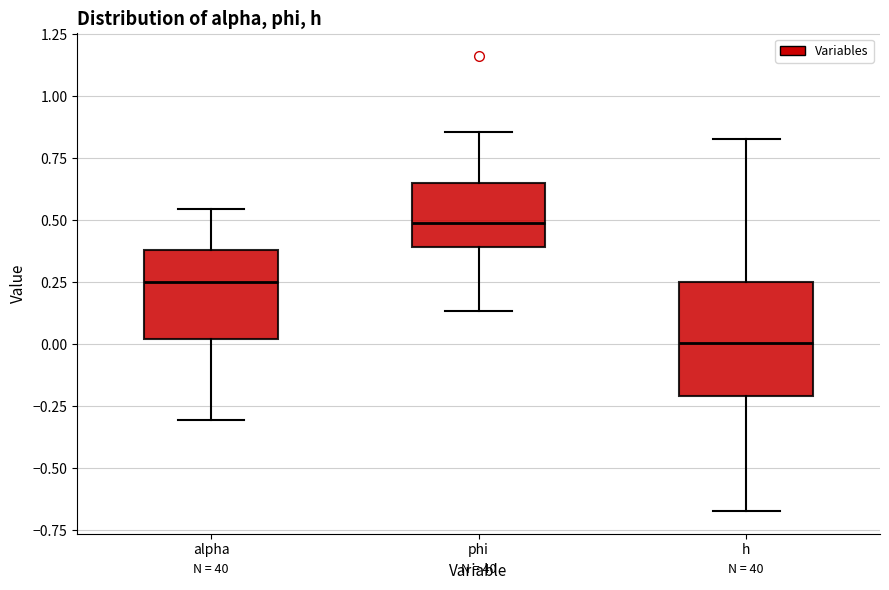

Reading left to right, transcribe this box plot: for each box, give where its median line is, the range the box spans, and where its two whiskers end, as read against the y-axis. The values are not printed on the chart, so give them approximately, as read against the axis.

alpha: median 0.25, box 0.00 to 0.40, whiskers -0.30 to 0.55
phi: median 0.50, box 0.40 to 0.65, whiskers 0.15 to 0.85
h: median 0.00, box -0.20 to 0.25, whiskers -0.65 to 0.85